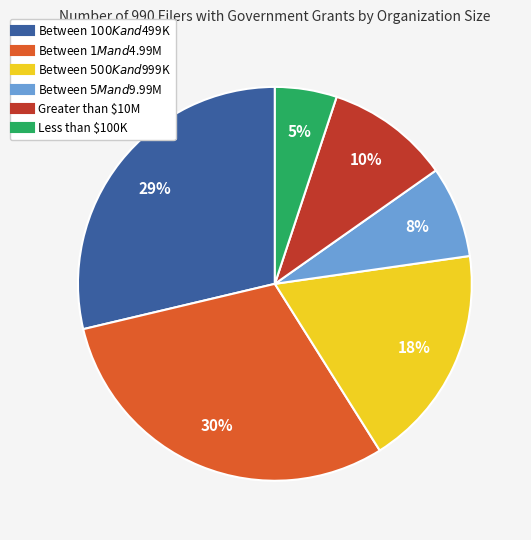

True or false: Less than $100K accounts for 1% of the total.

False